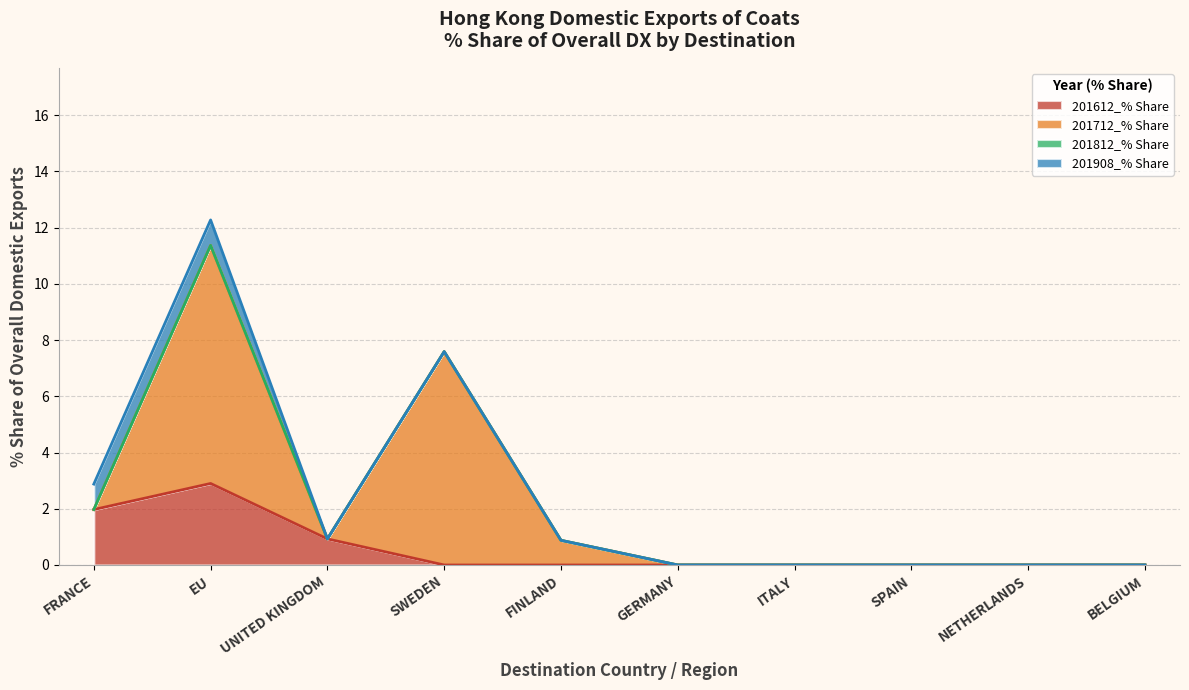

Which category has the lowest value across all series?

SWEDEN